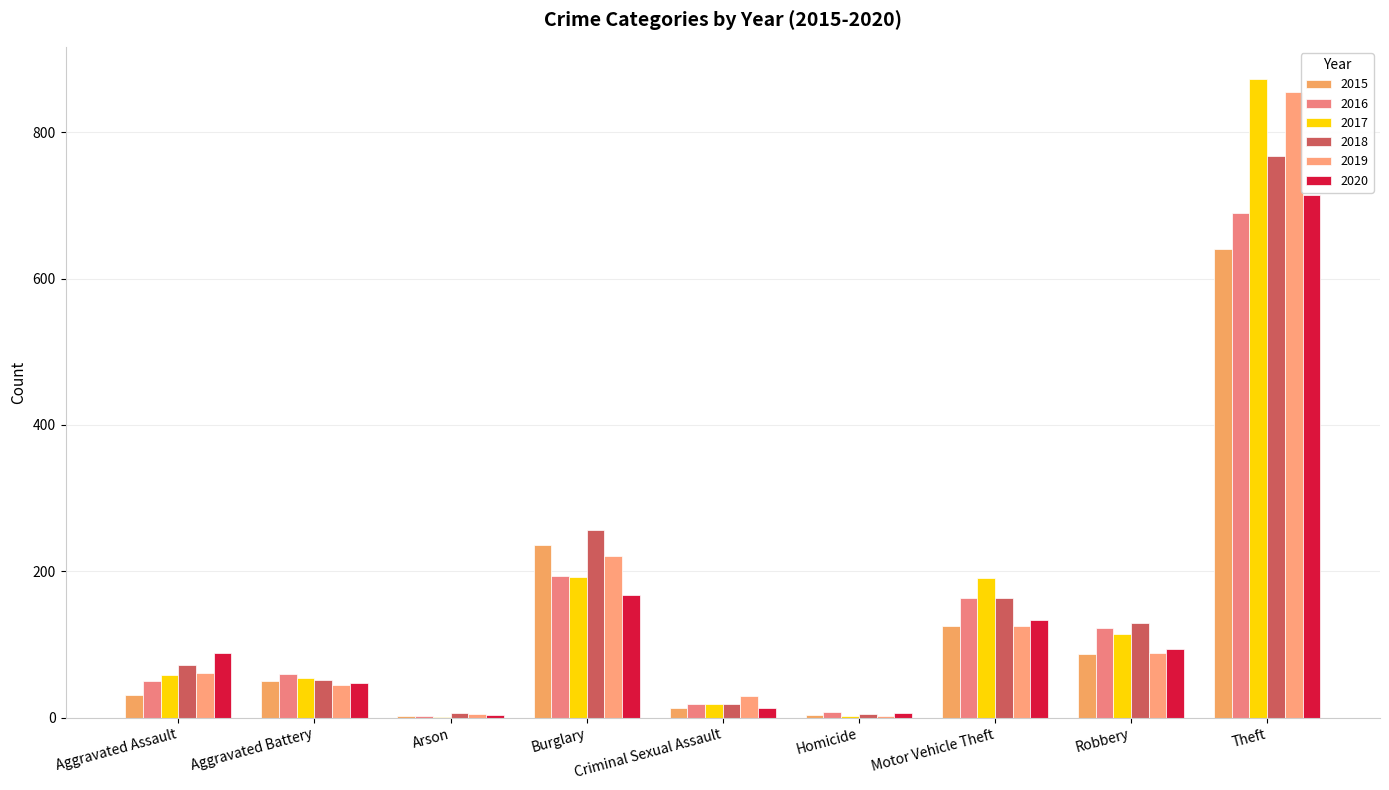

How many groups of bars are there?

9